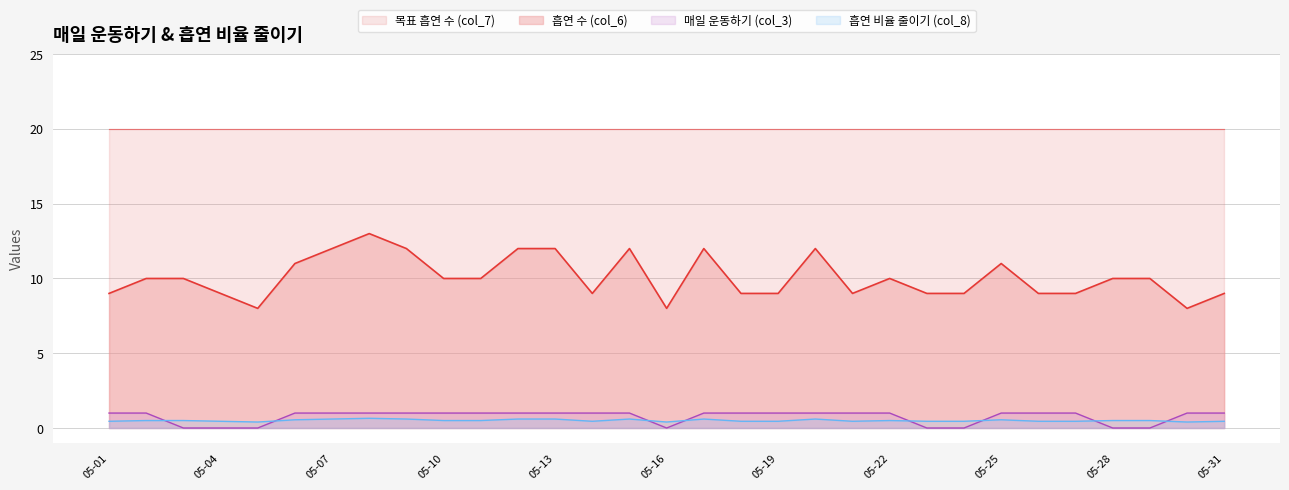

True or false: 흡연 비율 줄이기 (col_8) has a value of 5.6 at 2025-05-06.

False